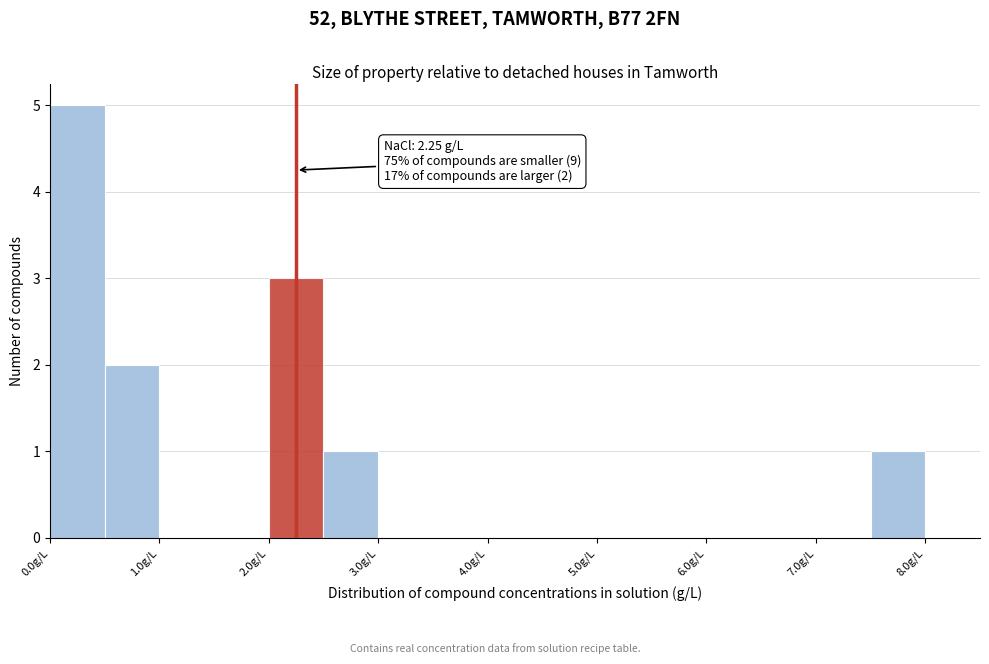

Over which range of the x-axis is the bar tallest?

0.0 to 0.5